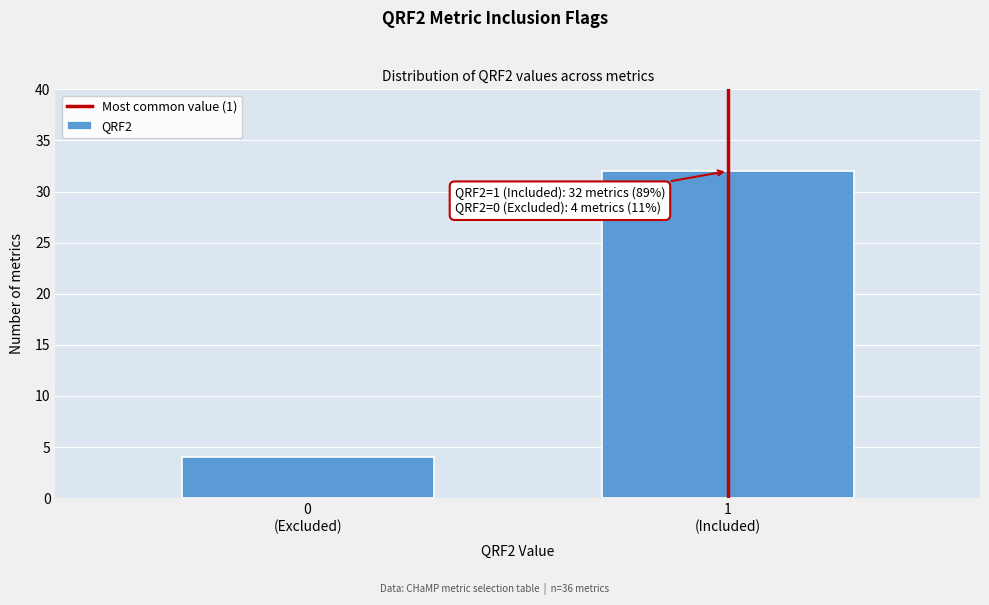

Reading right to left, list all the values displayed in this chart.

32	4